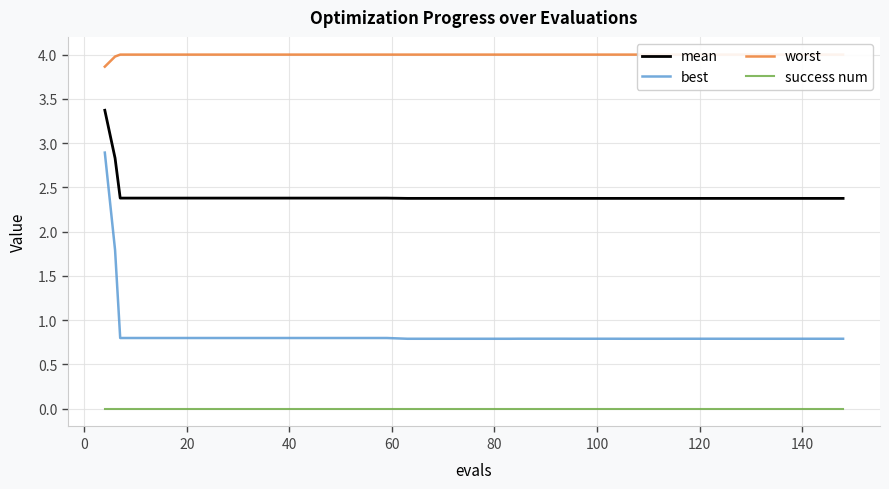

True or false: success num and mean intersect in this chart.

False